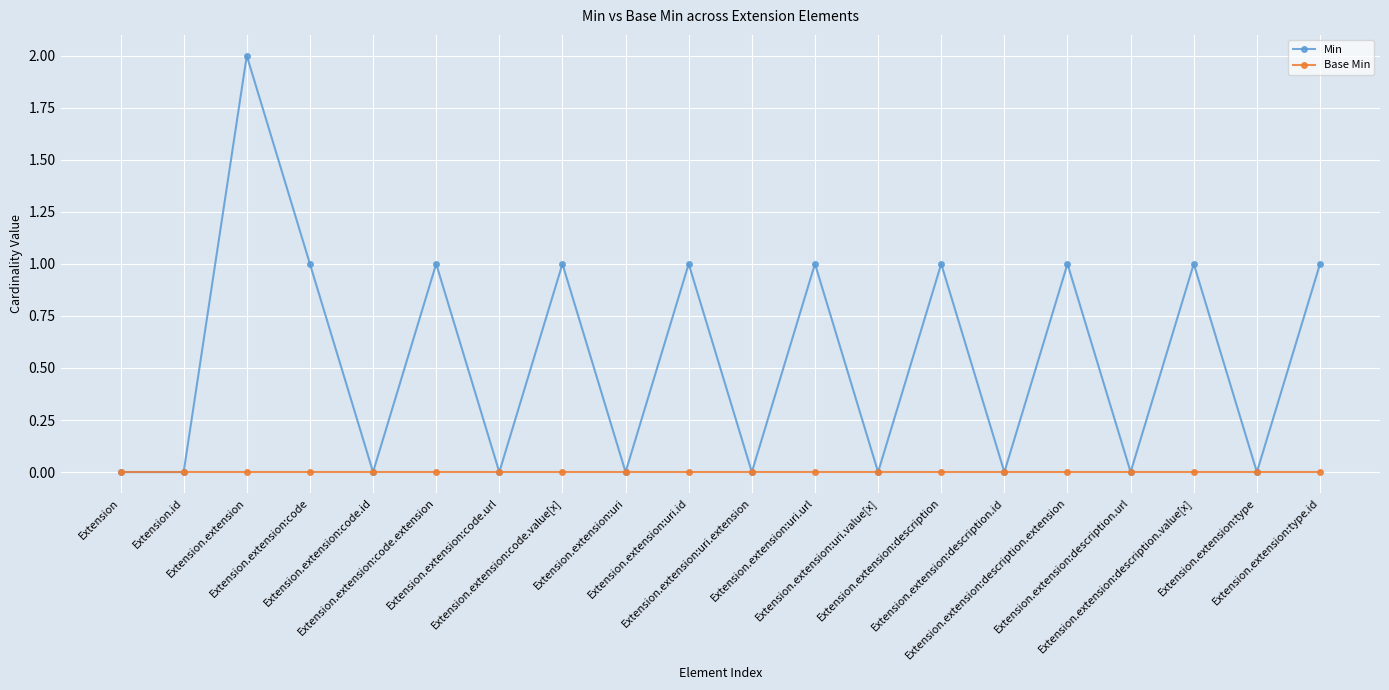

List the series in order of their overall mean, highest first.

Min, Base Min